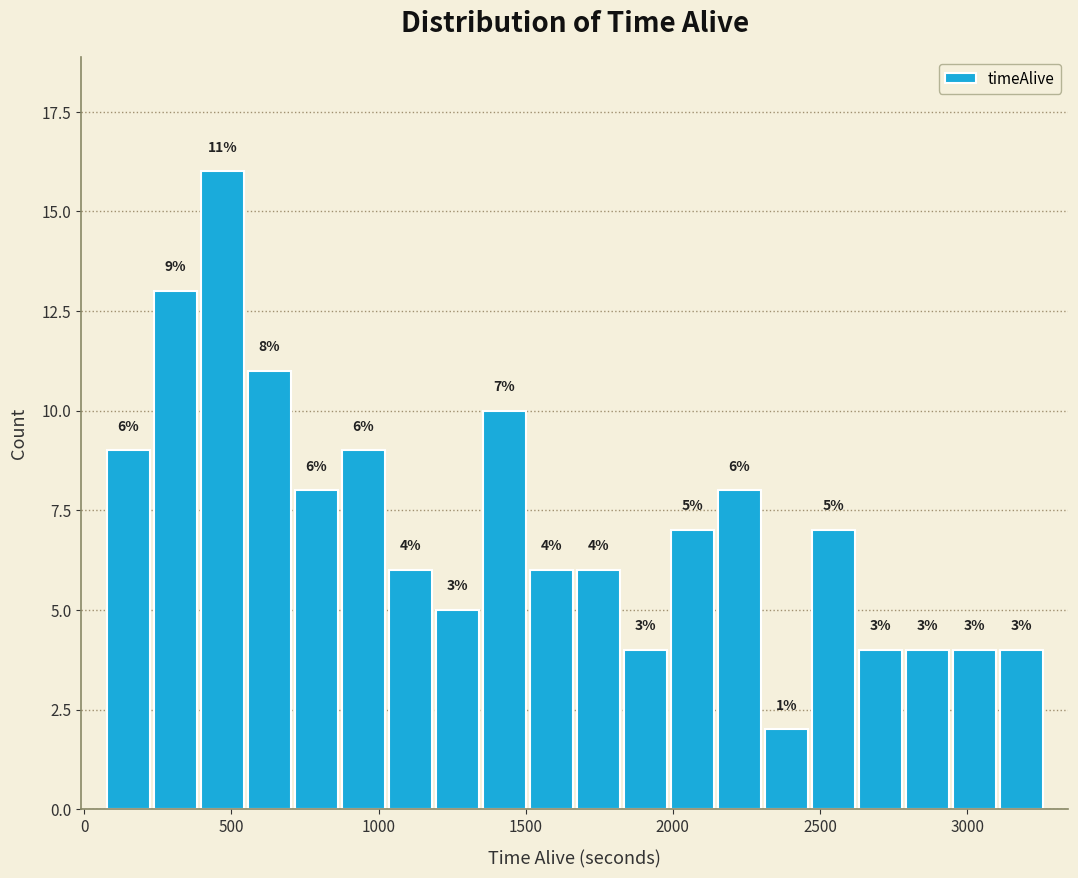

Read against the x-axis, roughly where is the centre of the tallest bar?

450